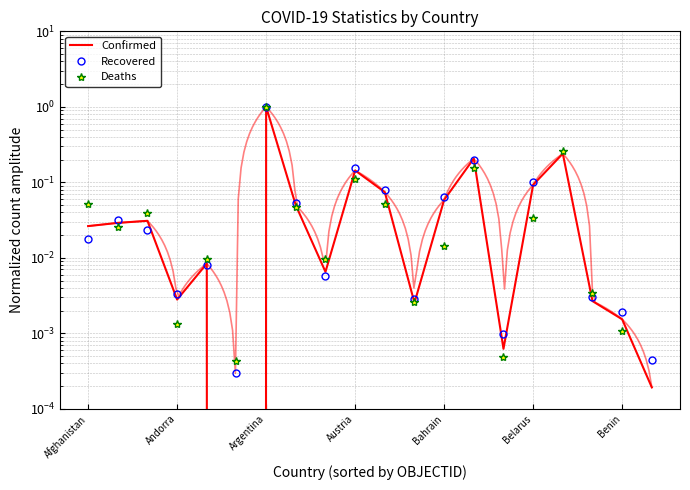

Does the chart have visible grid lines?

Yes